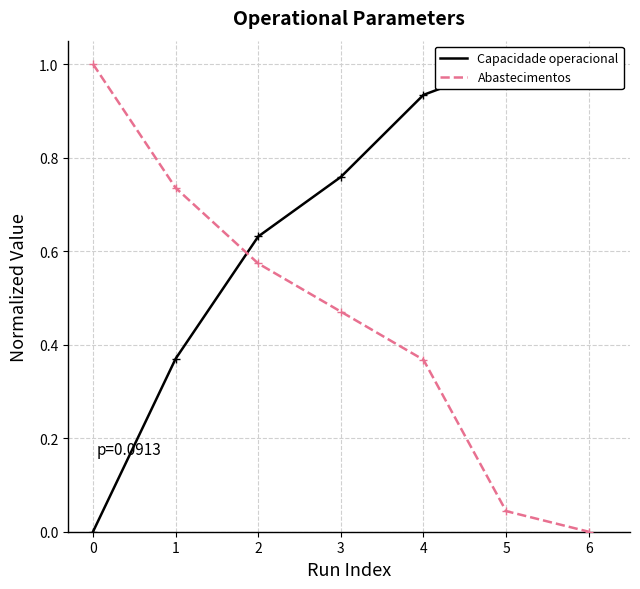

What is the maximum value for Abastecimentos?

1.0